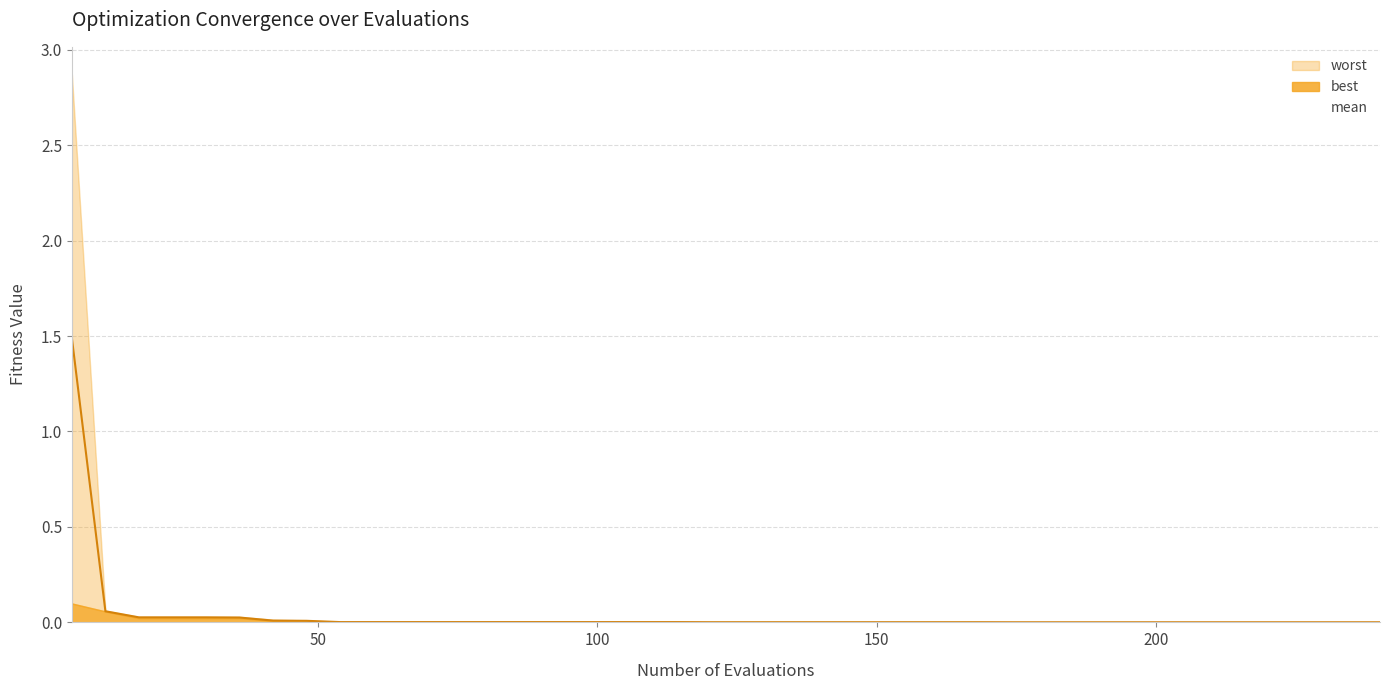

At 30, list the series in order from smallest to largest.

best, mean, worst